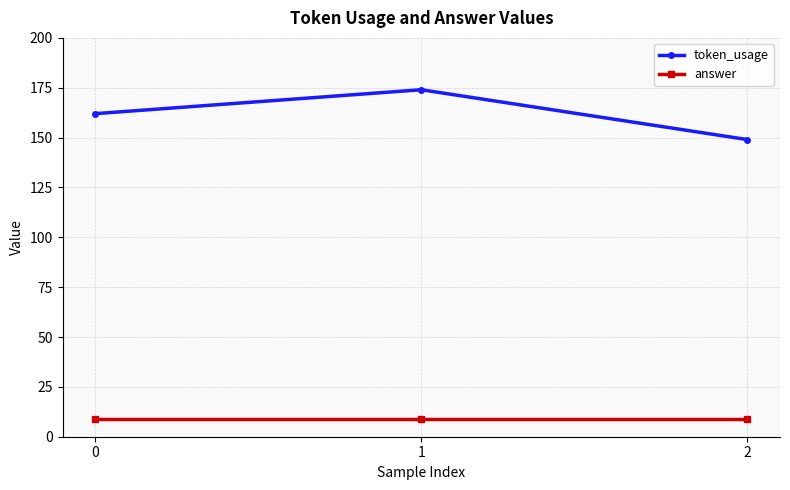

Reading left to right, extract all data points from this chart.

token_usage: 0=162	1=174	2=149
answer: 0=9	1=9	2=9